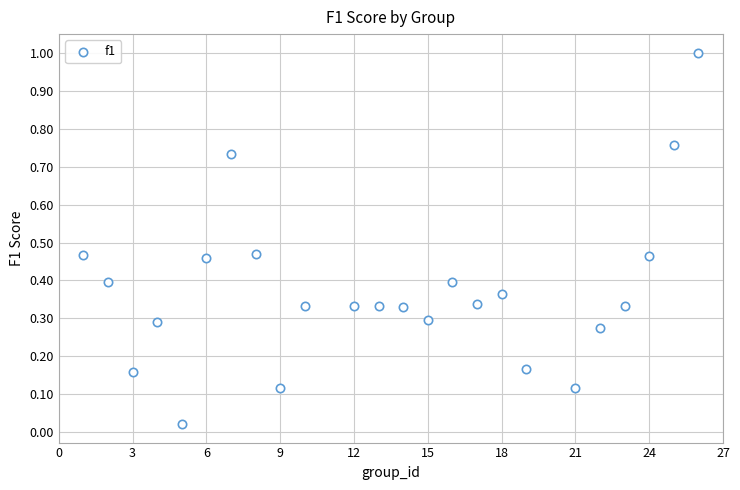

What is the range of X values (max minus min)?

25.0